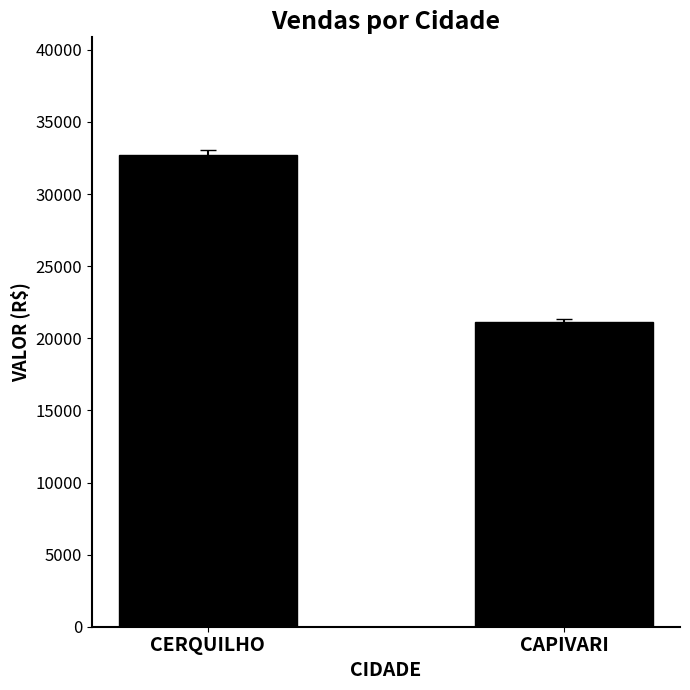

Rank the categories by value from lowest to highest.

CAPIVARI, CERQUILHO